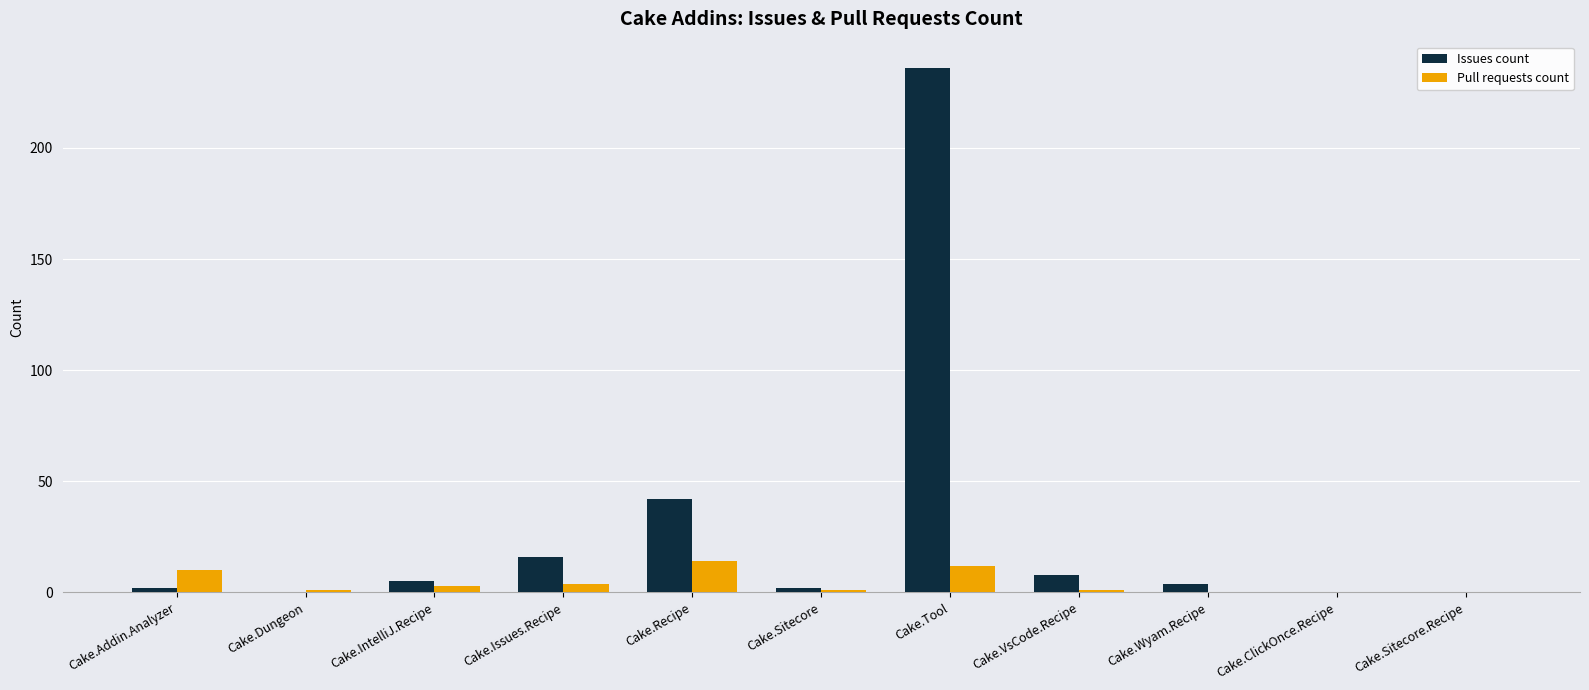

What is the highest value of the Pull requests count series?

14